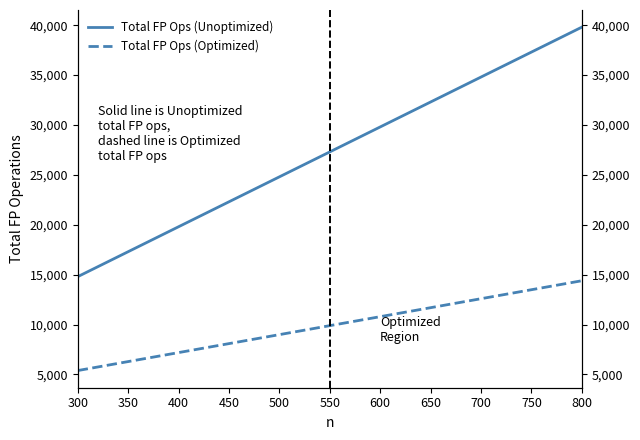

Rank the series by their average value, from highest to lowest.

Total FP Ops (Unoptimized), Total FP Ops (Optimized)